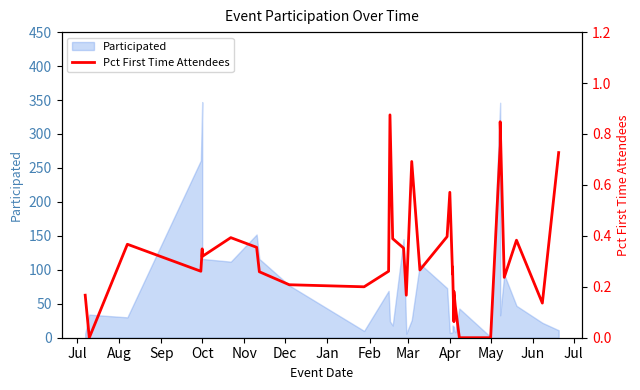

Does the chart have visible grid lines?

No